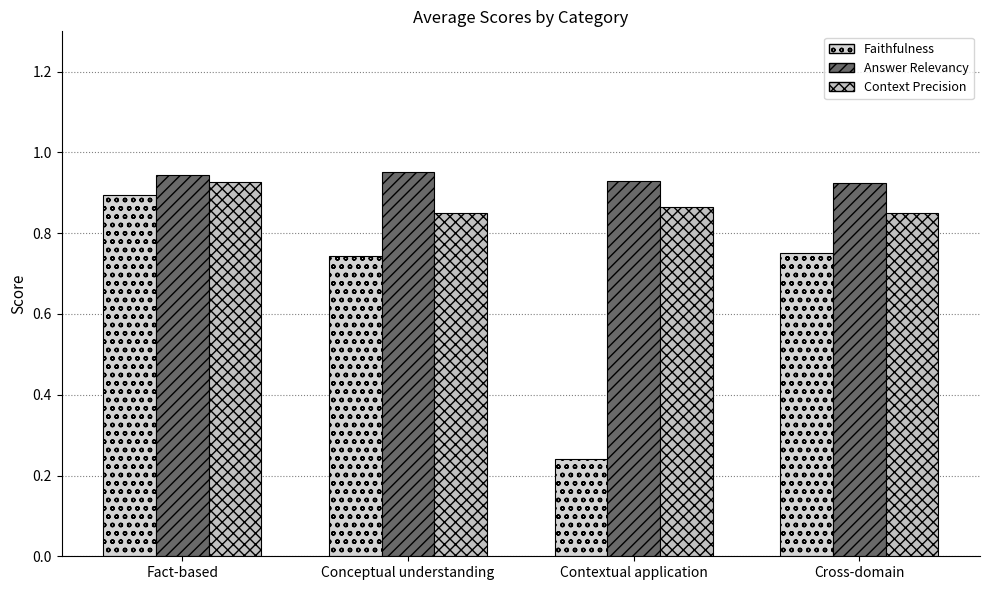

Are the bars horizontal?

No